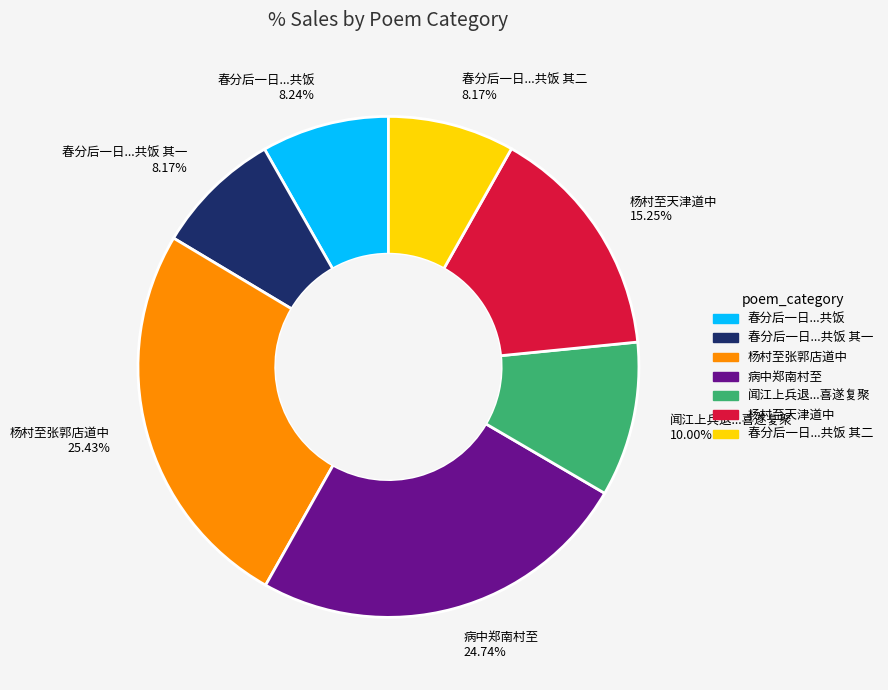

What is the ratio of the value at 春分后一日...共饭 8.24% to the value at 杨村至张郭店道中 25.43%?

0.3